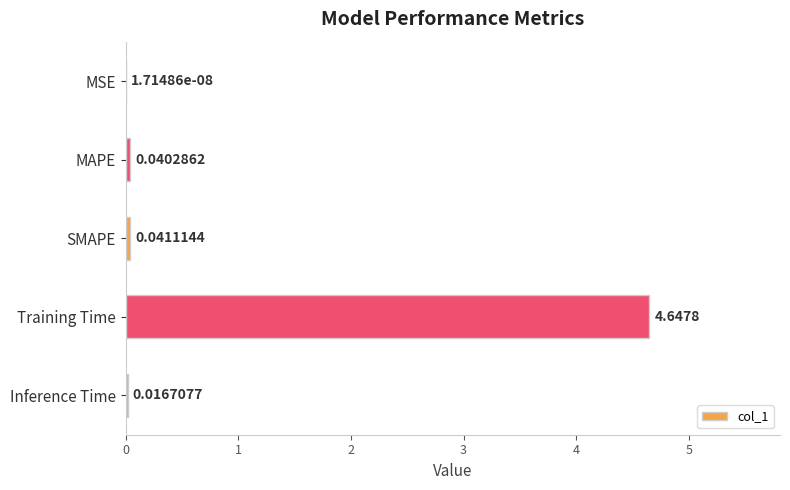

What is the sum of the values at Inference Time and Training Time?

4.7